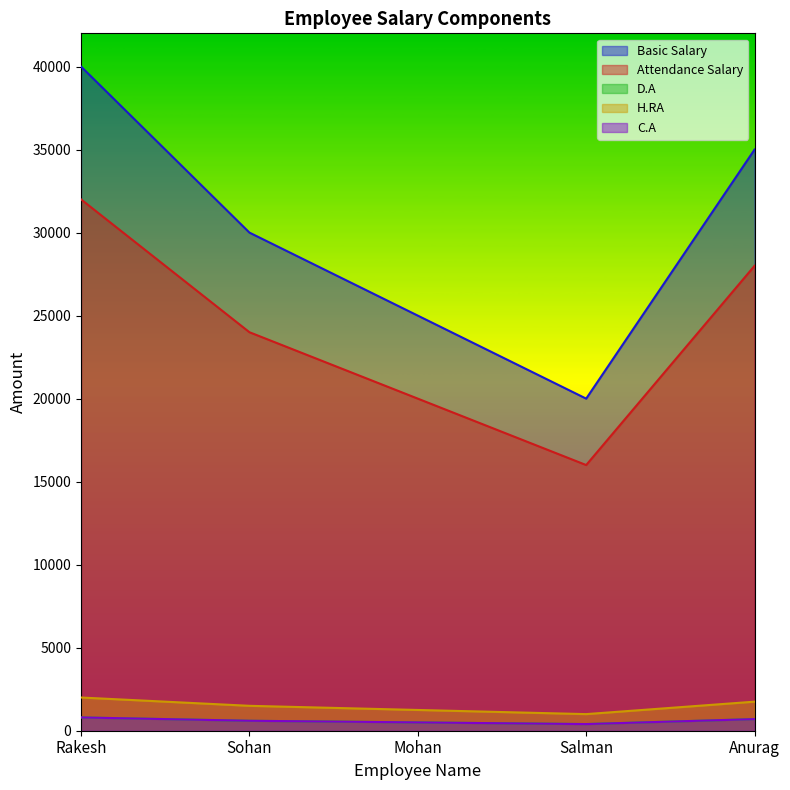

Count the number of categories in the chart.

5